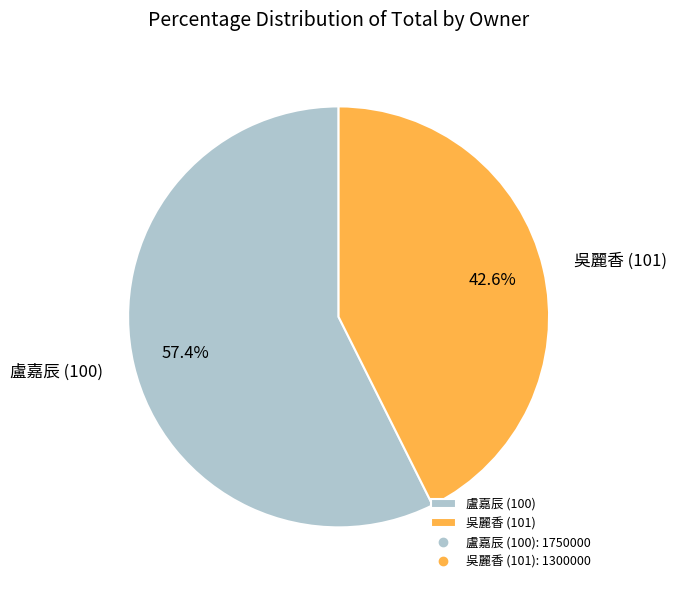

Between 盧嘉辰 (100) and 吳麗香 (101), which is larger?

盧嘉辰 (100)